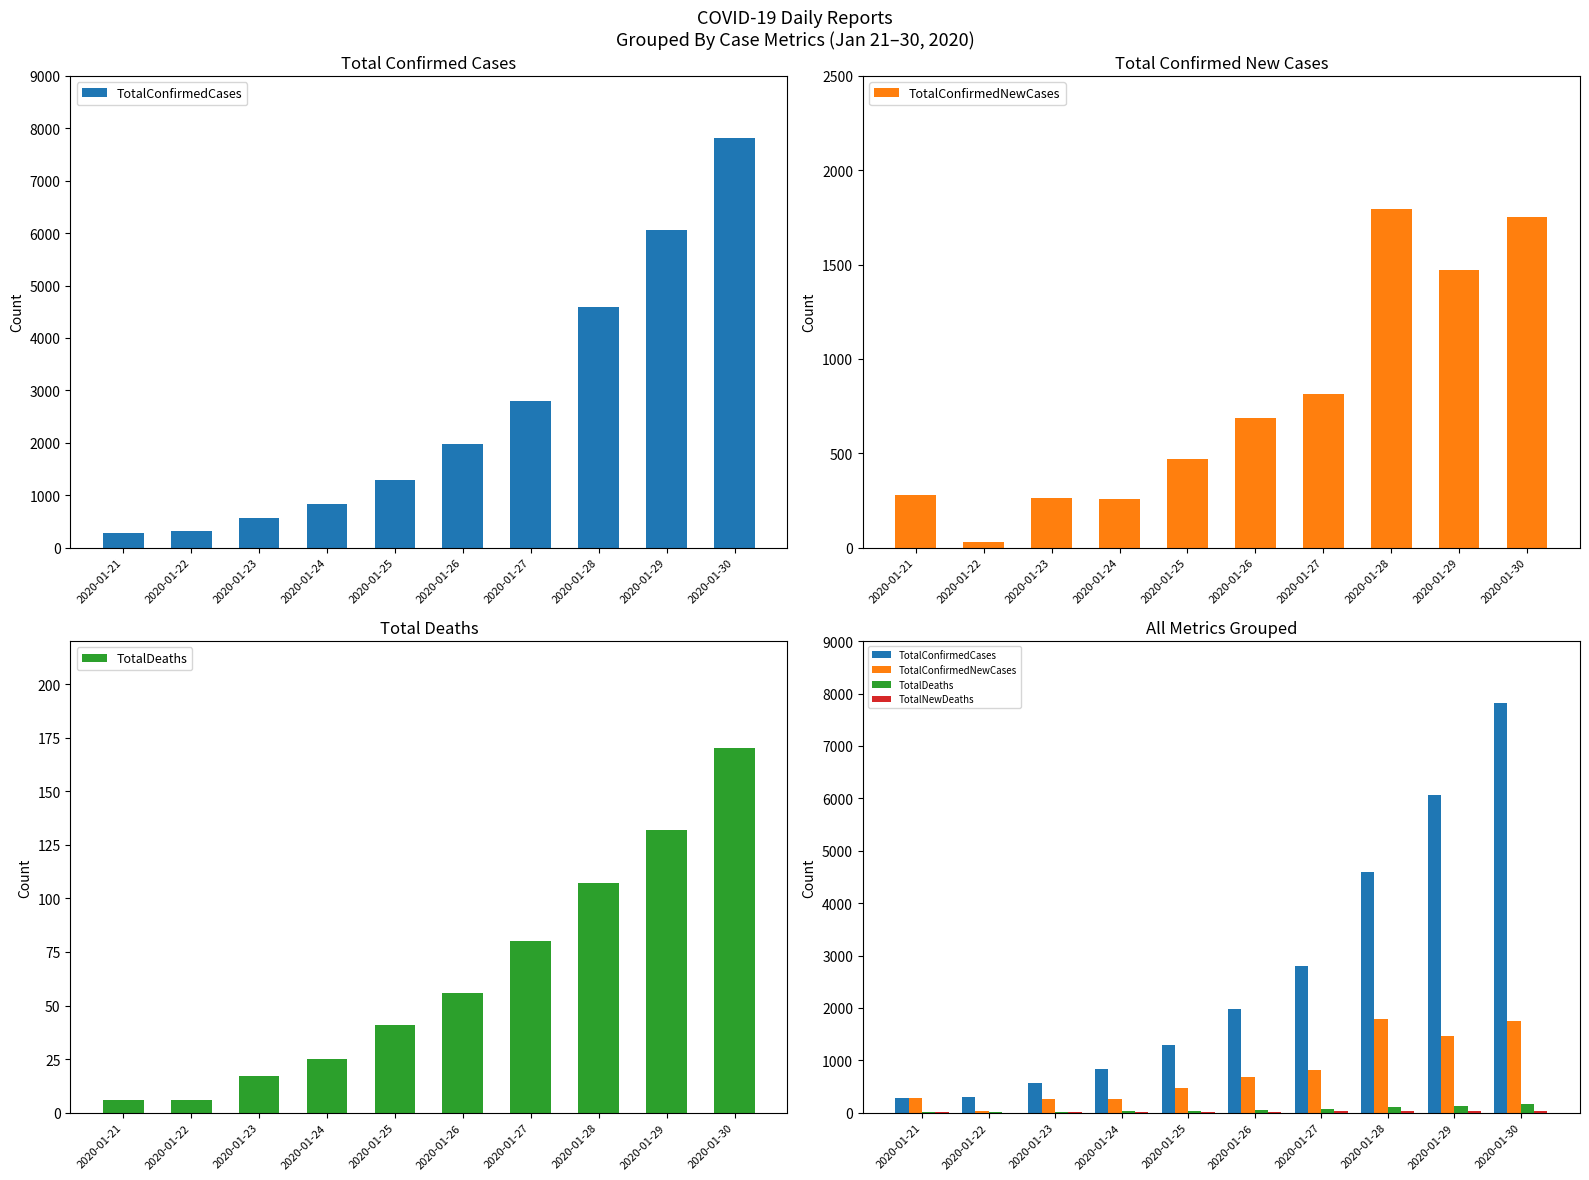

Reading left to right, transcribe all the data shown in this chart.

TotalConfirmedCases: 278	309	571	830	1297	1985	2798	4593	6065	7818
TotalConfirmedNewCases: 278	31	262	259	467	688	813	1795	1472	1753
TotalDeaths: 6	6	17	25	41	56	80	107	132	170
TotalNewDeaths: 6	0	11	8	16	15	24	27	25	38